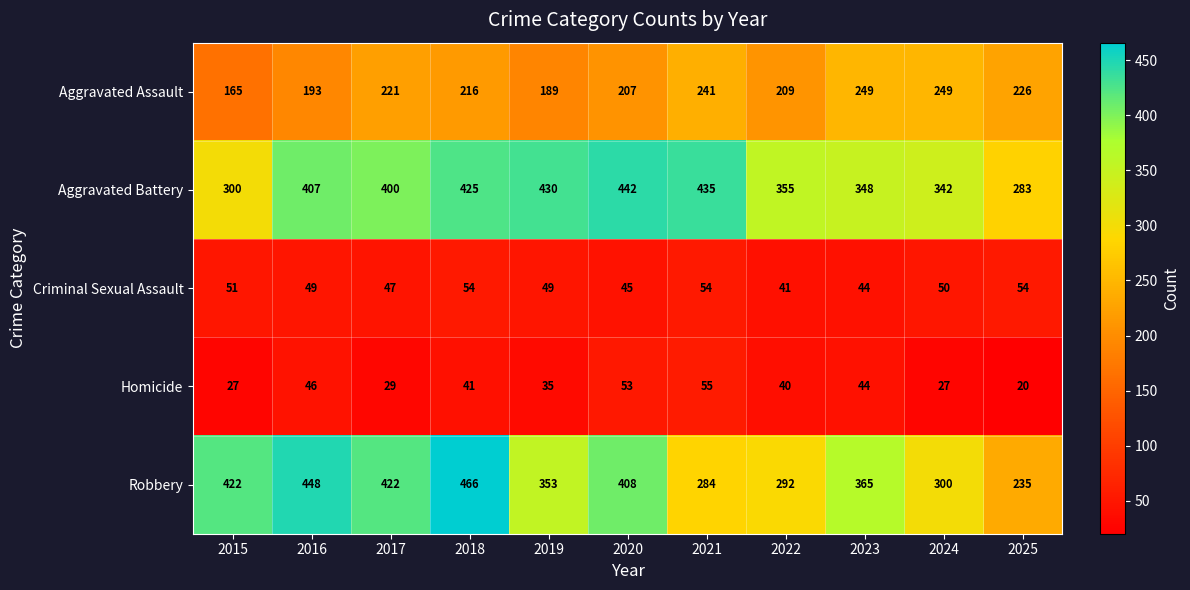

Which label corresponds to the largest value in the chart?

2018